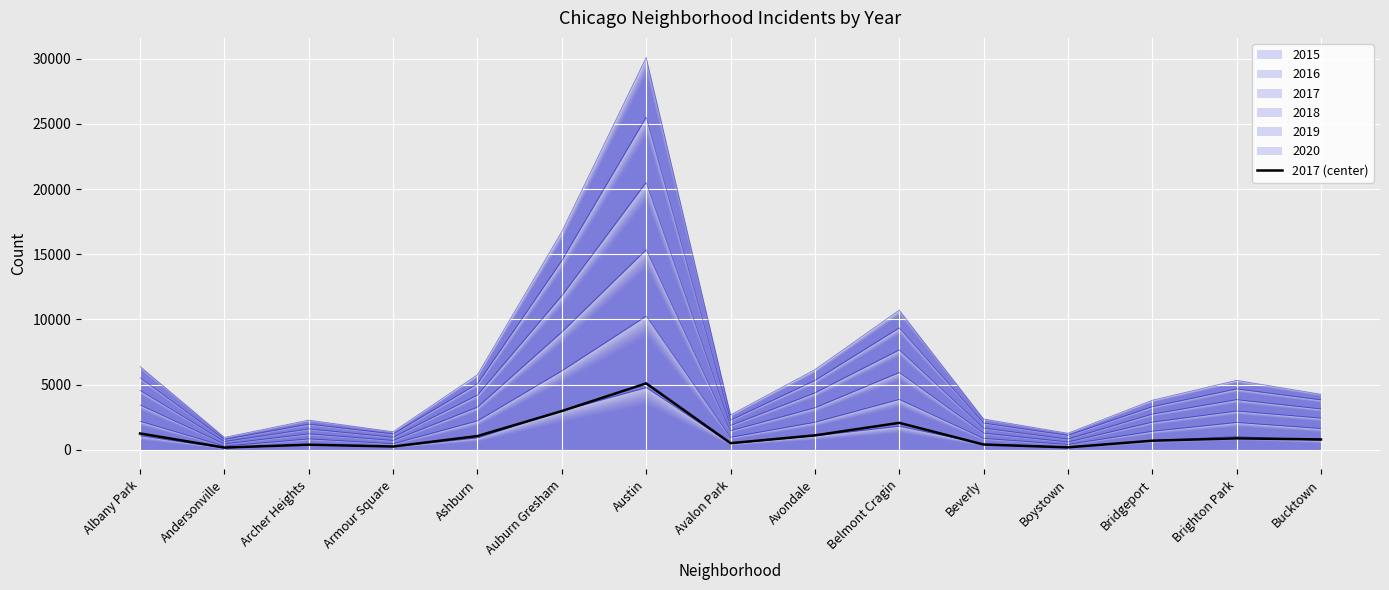

Count the number of categories in the chart.

15